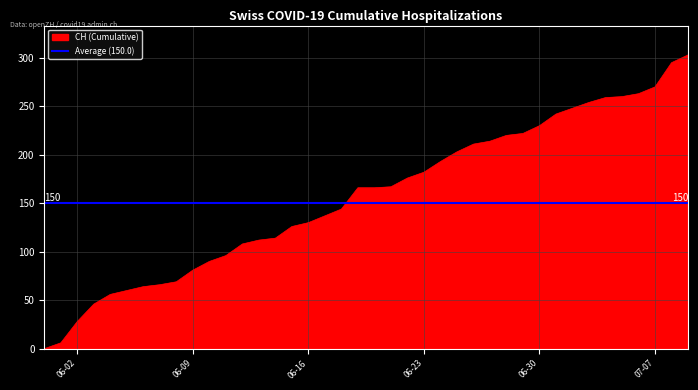

List the series in order of their peak value, lowest first.

Average (150.0), CH (Cumulative)